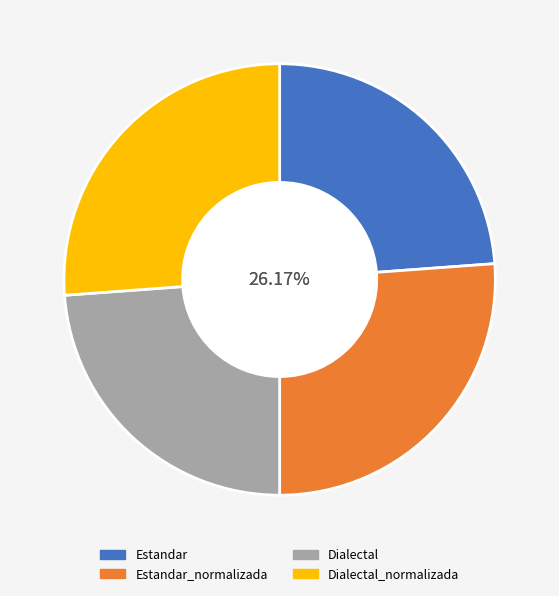

Is there any slice that represents more than half of the pie?

No